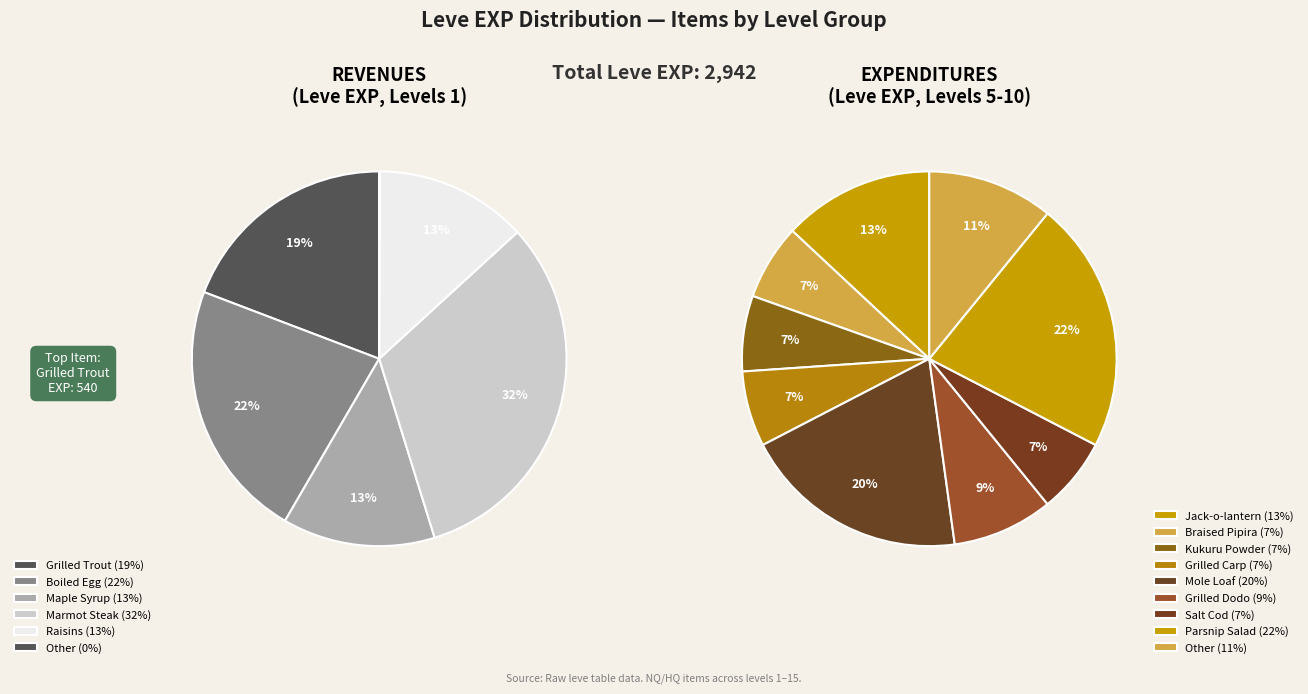

To the nearest percent, what is the difference between the largest and smallest slice percentages?

31%